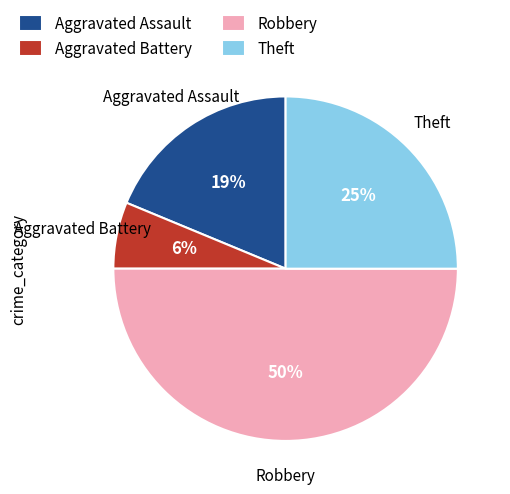

Is the sum of Aggravated Battery and Aggravated Assault greater than half?

No